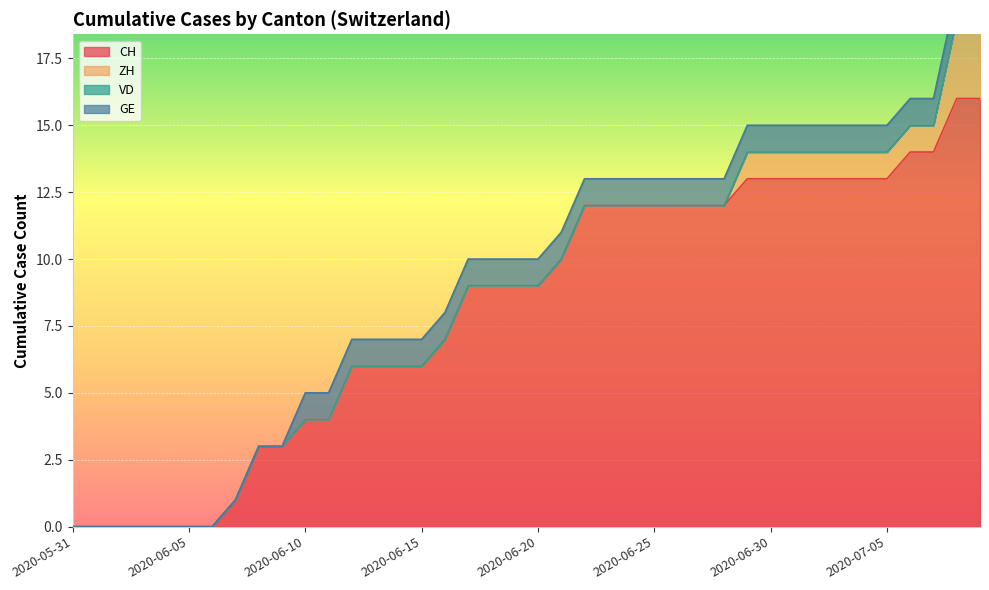

Is it true that CH equals 13 at 2020-06-30?

True